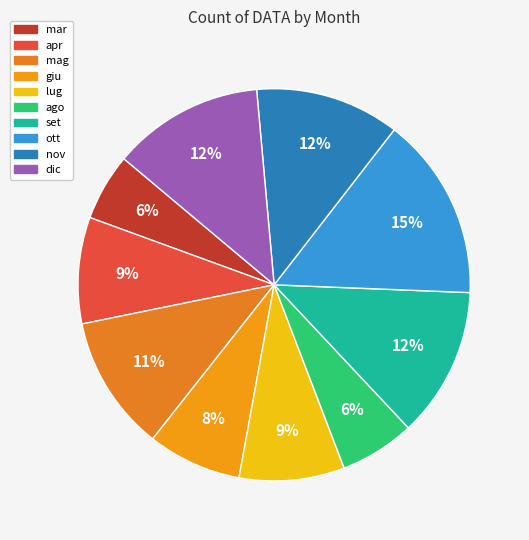

What portion of the pie excludes ott?

84.9%